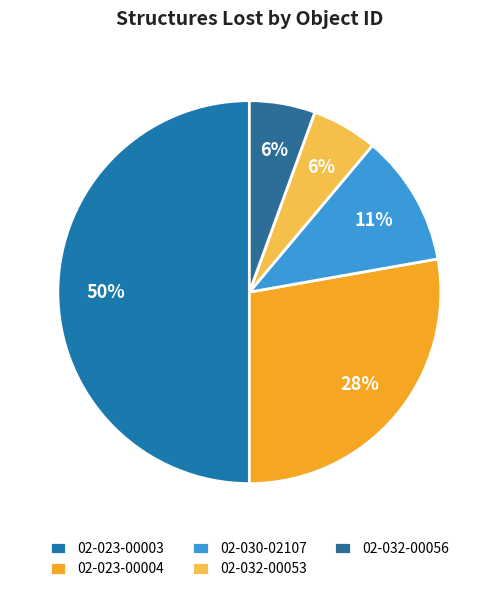

How many slices are in this pie chart?

5